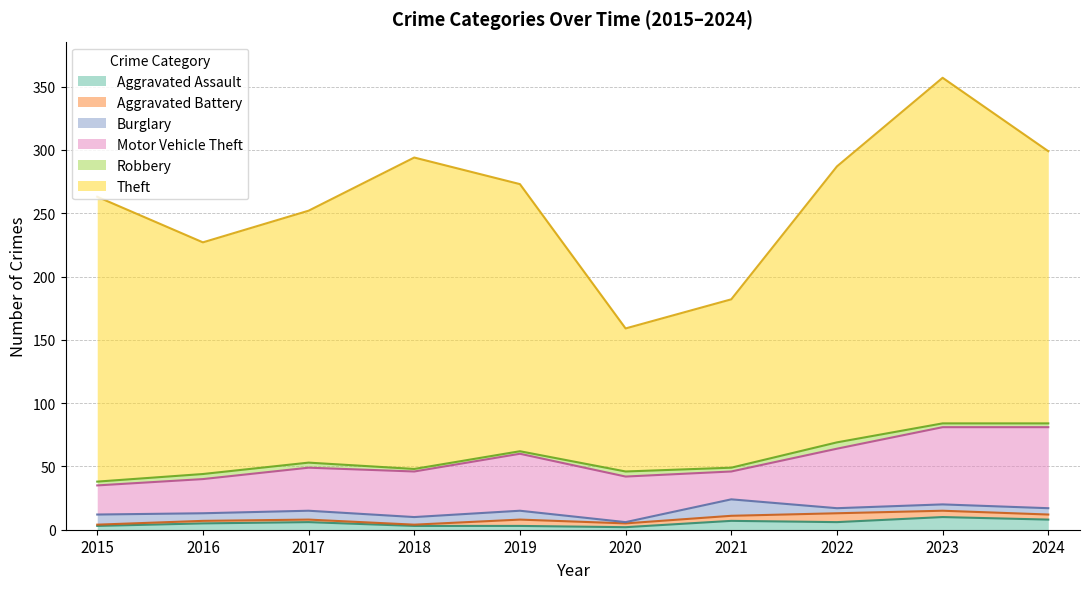

At which label is Aggravated Assault closest to 6?

2017